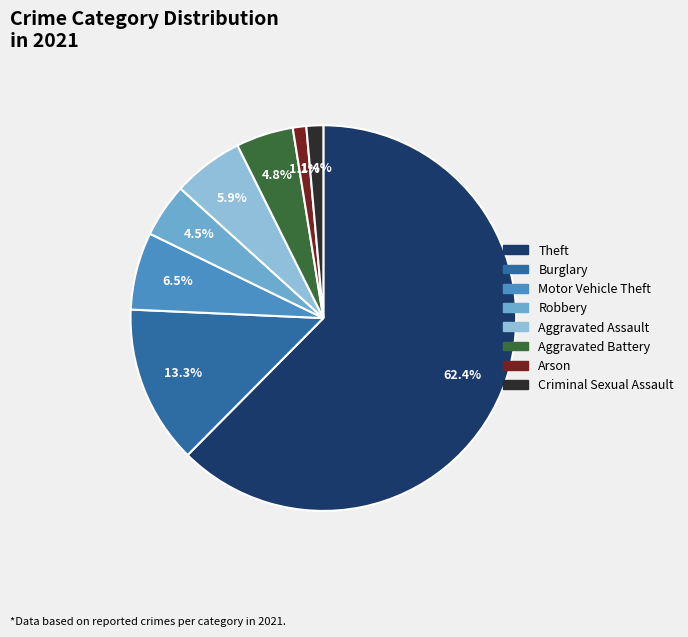

What is the largest slice in the pie chart?

Theft